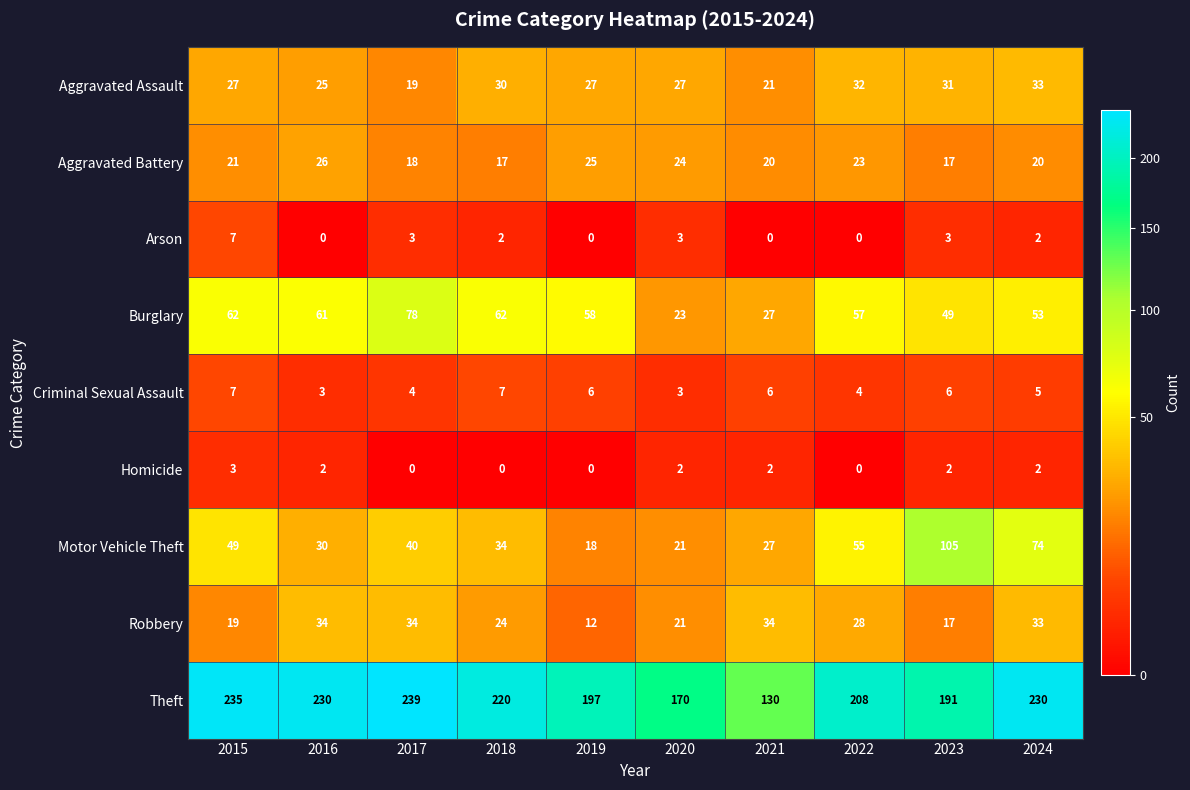

What is the average value of the Burglary series?

53